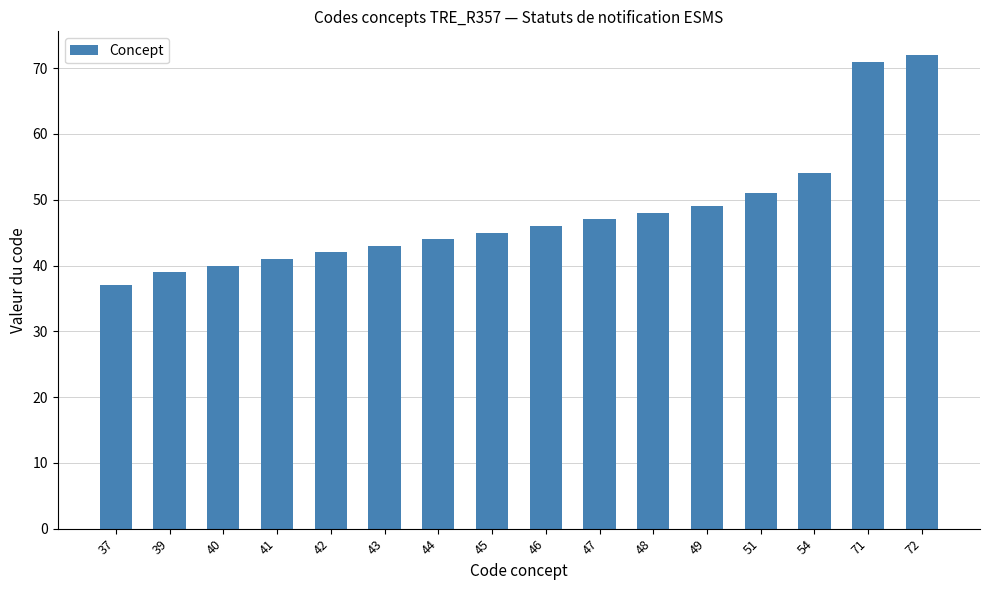

Reading left to right, what are all the values shown in this chart?

37=37	39=39	40=40	41=41	42=42	43=43	44=44	45=45	46=46	47=47	48=48	49=49	51=51	54=54	71=71	72=72